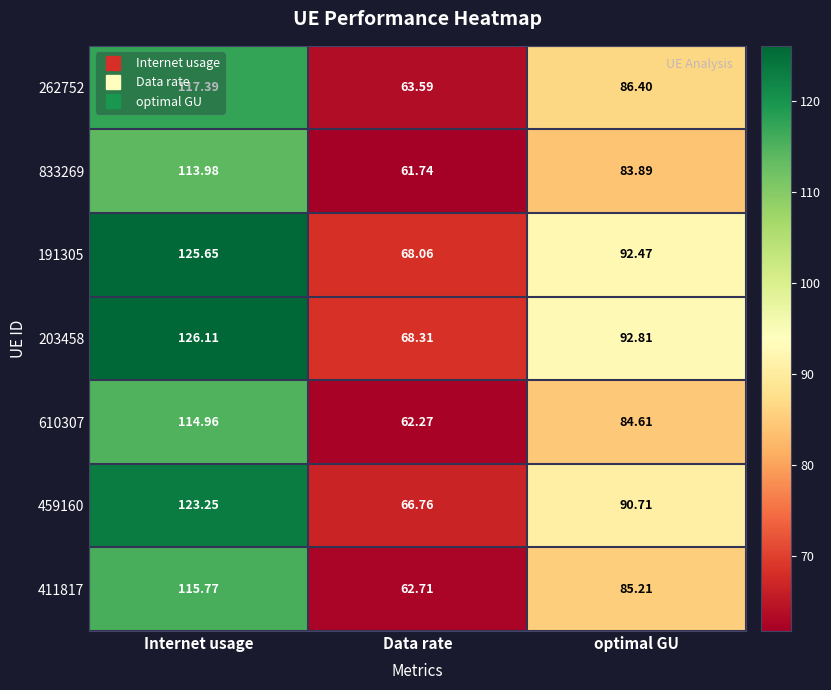

What is the maximum value shown in the chart?

126.1